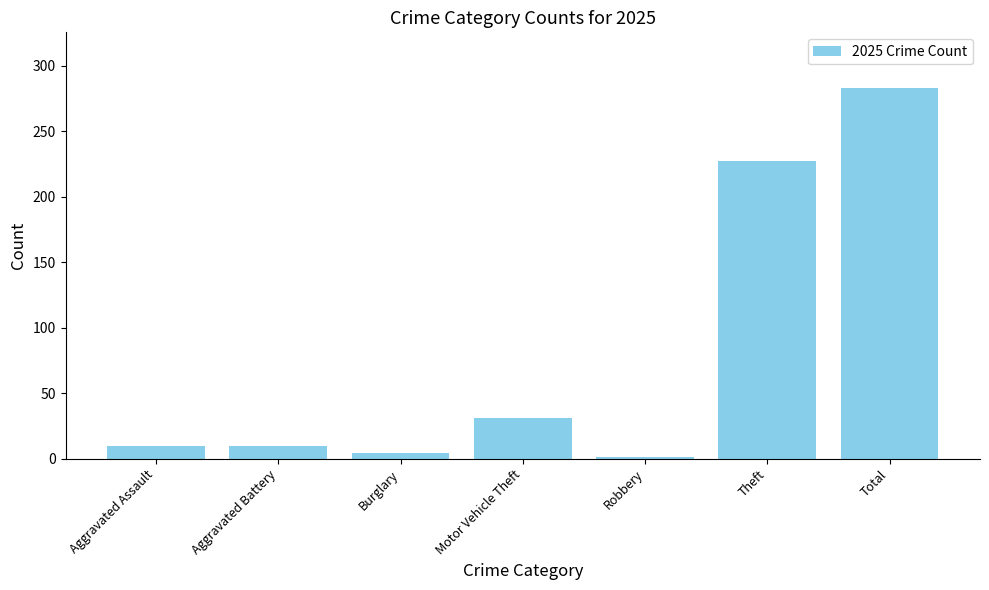

What is the label of the 5th bar from the left?

Robbery